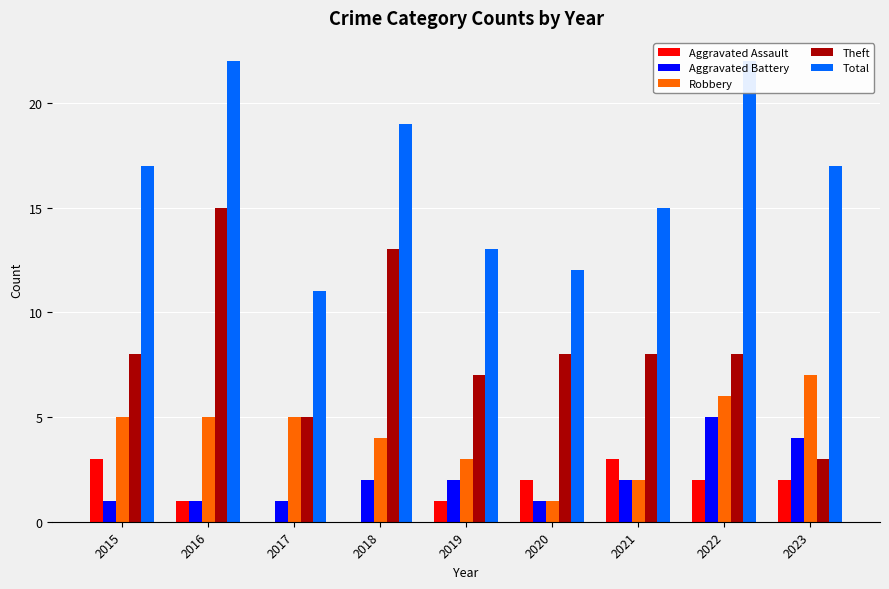

True or false: Total has a value of 17 at 2015.

True